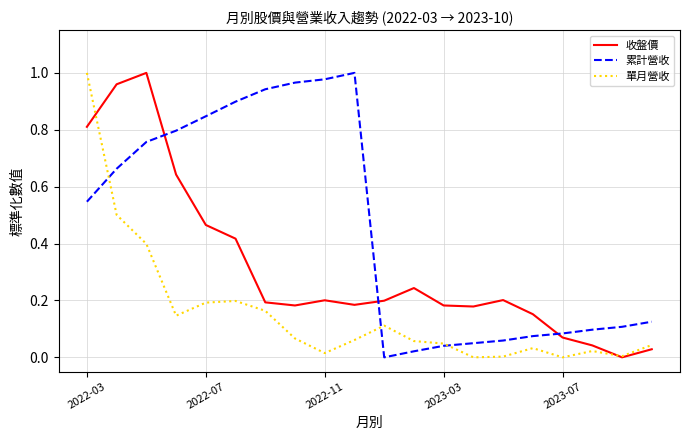

True or false: 收盤價 and 累計營收 intersect in this chart.

True